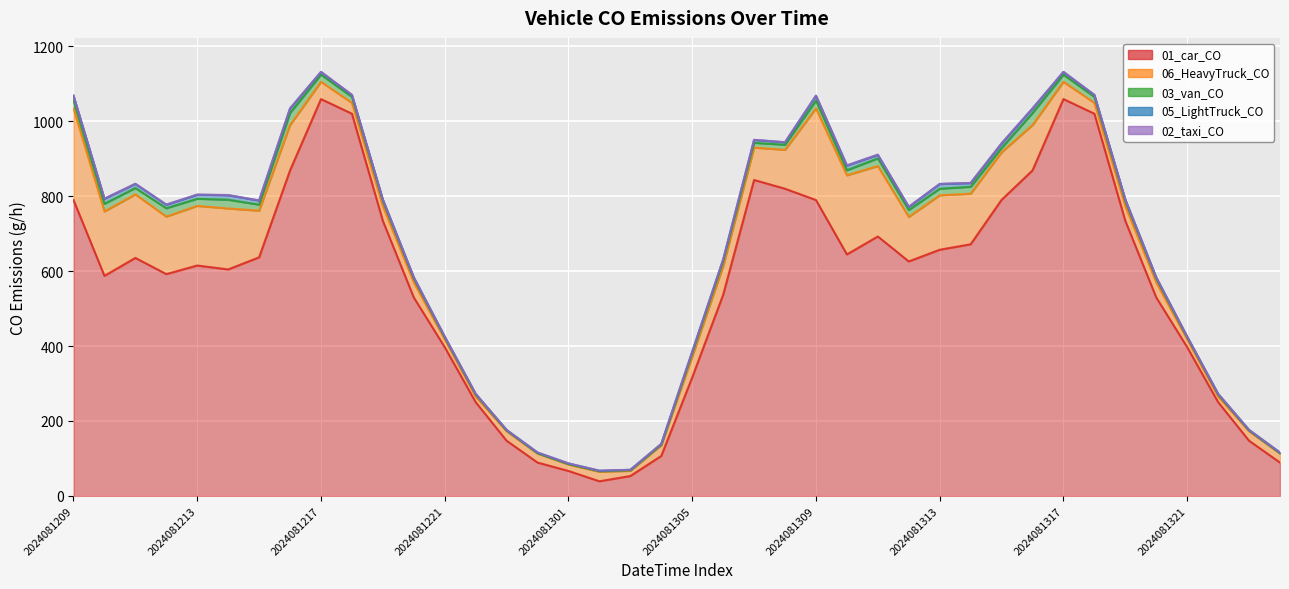

What is the value of the 03_van_CO point at the 37th from the left?

5.4